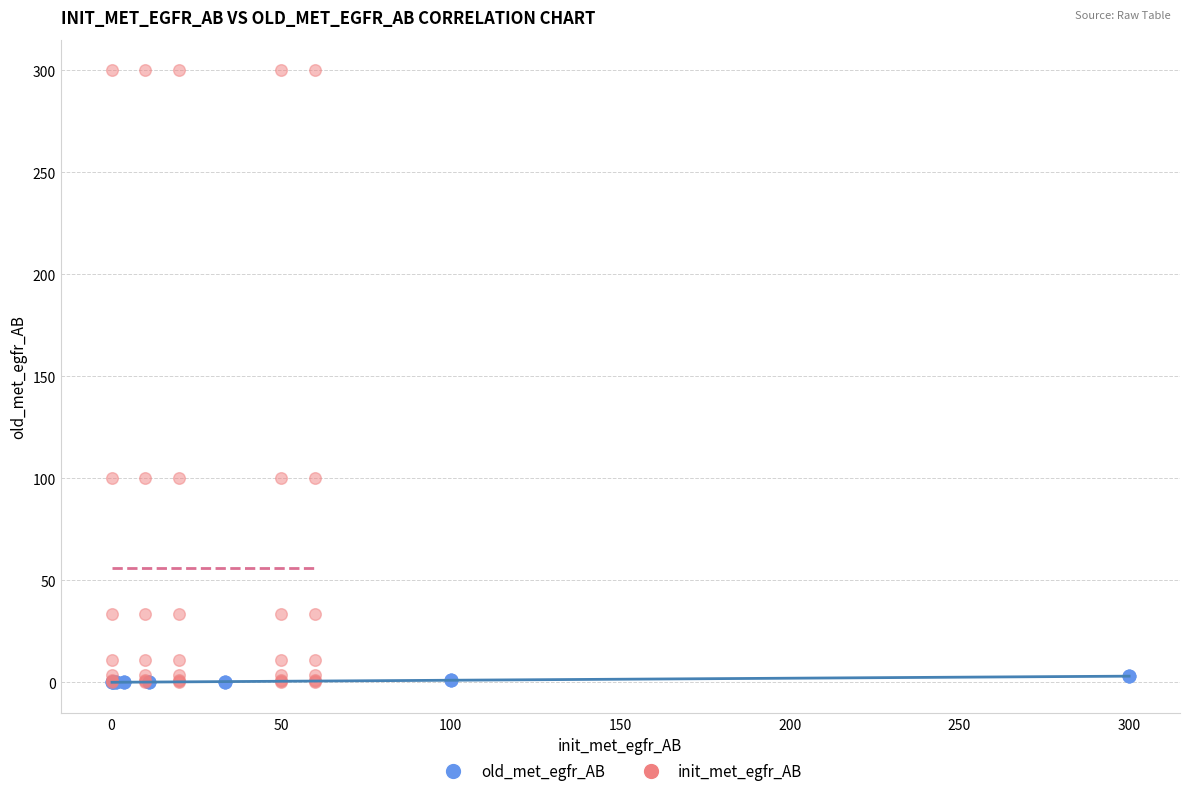

Which series reaches the maximum Y coordinate?

init_met_egfr_AB